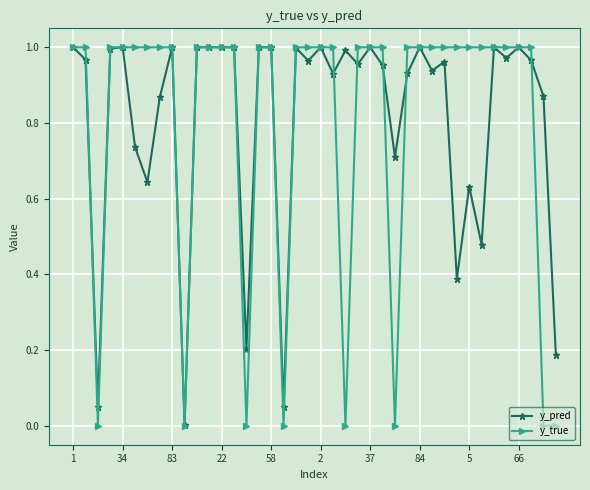

Which series has the largest range (max minus min)?

y_true